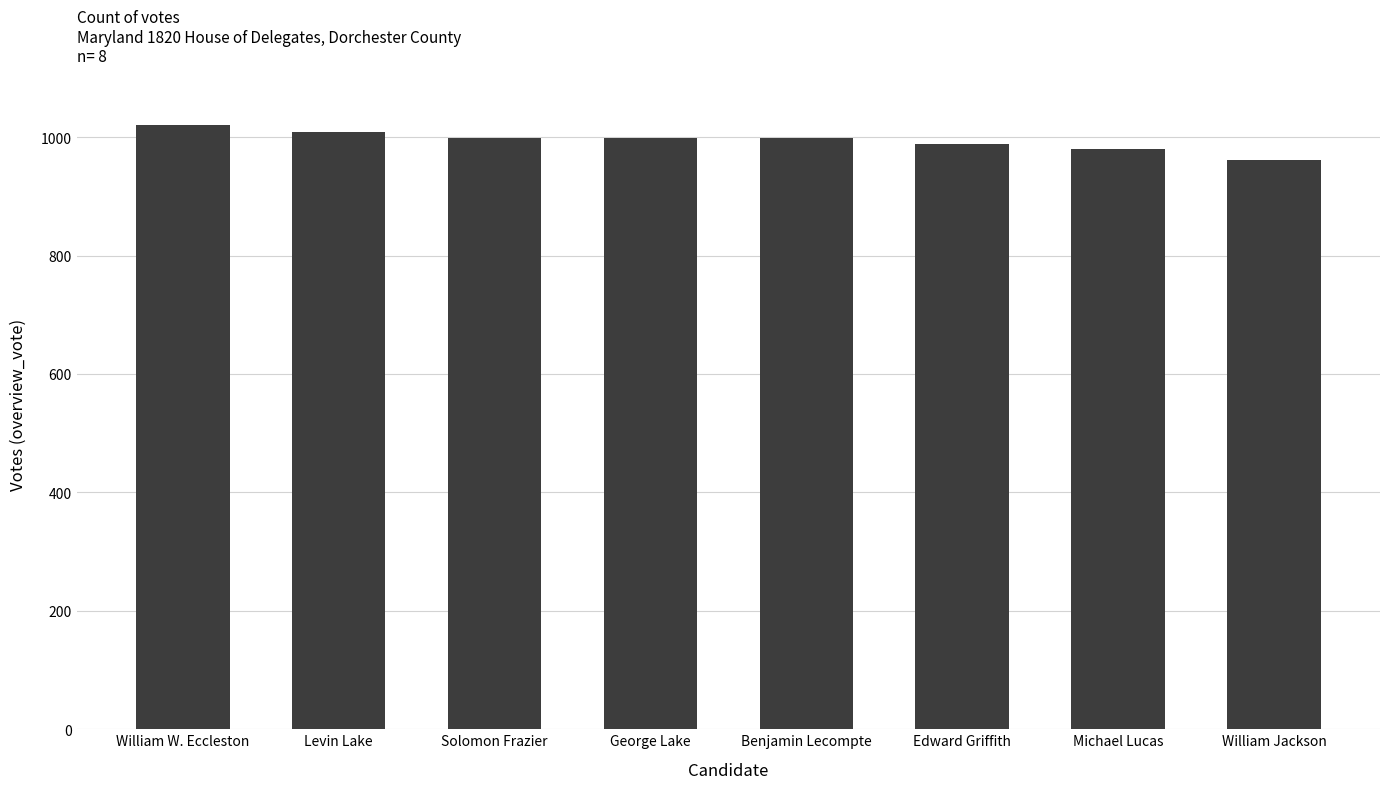

How many data points does each series have?

8